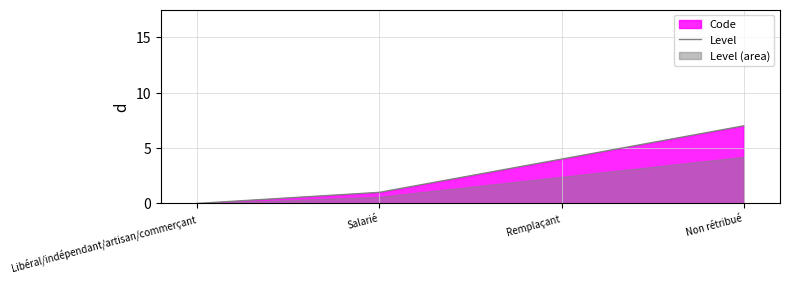

What is the difference between the values at Non rétribué and Libéral/indépendant/artisan/commerçant?

7